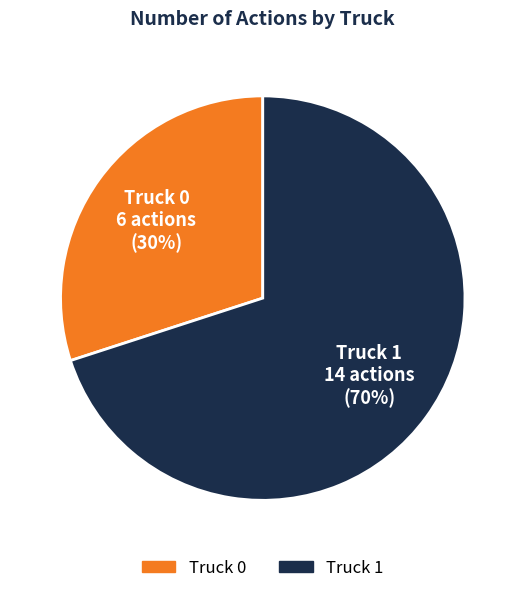

Rank the categories by value from highest to lowest.

Truck 1, Truck 0